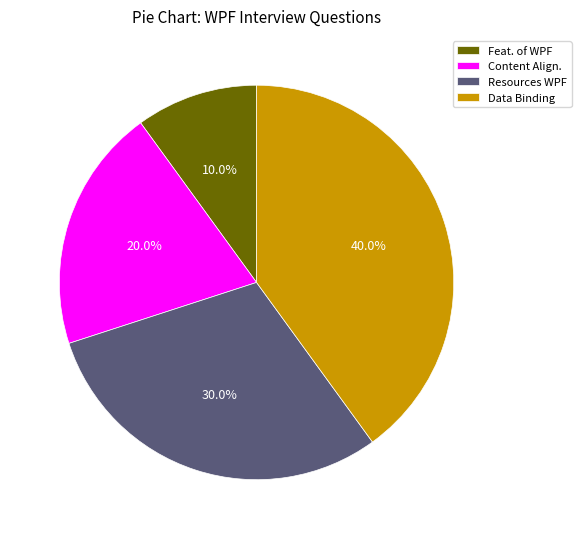

How many segments does this pie chart have?

4